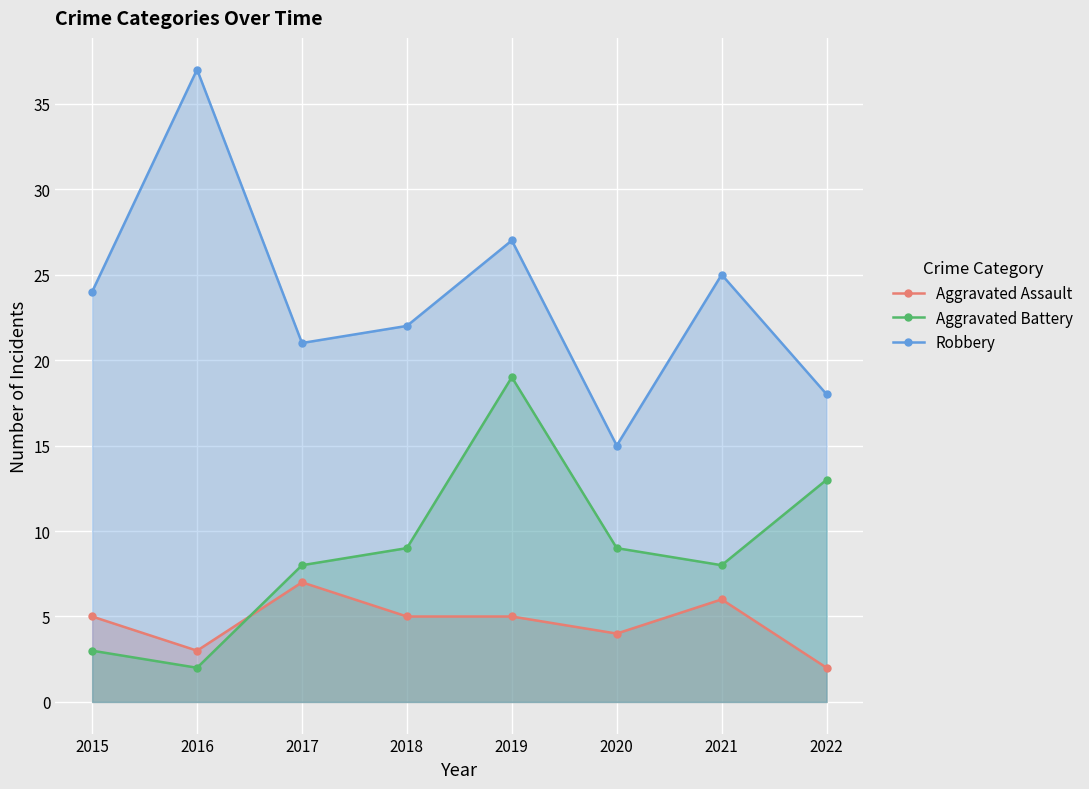

What is the total value across all series at 2016?

42